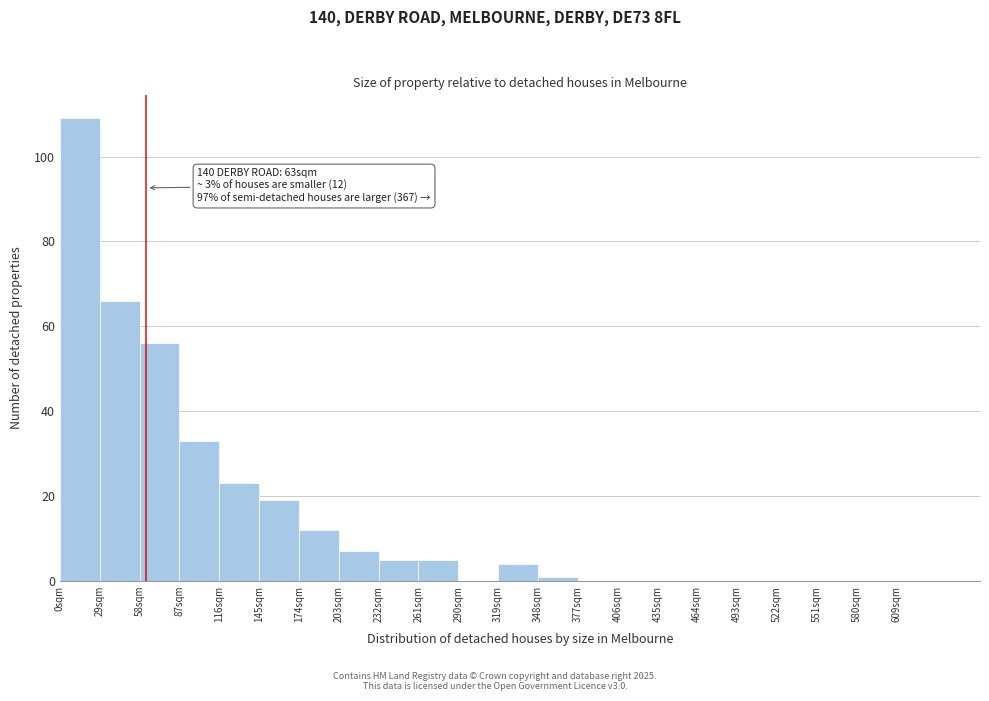

Which range on the x-axis has the tallest bar?

0 to 29